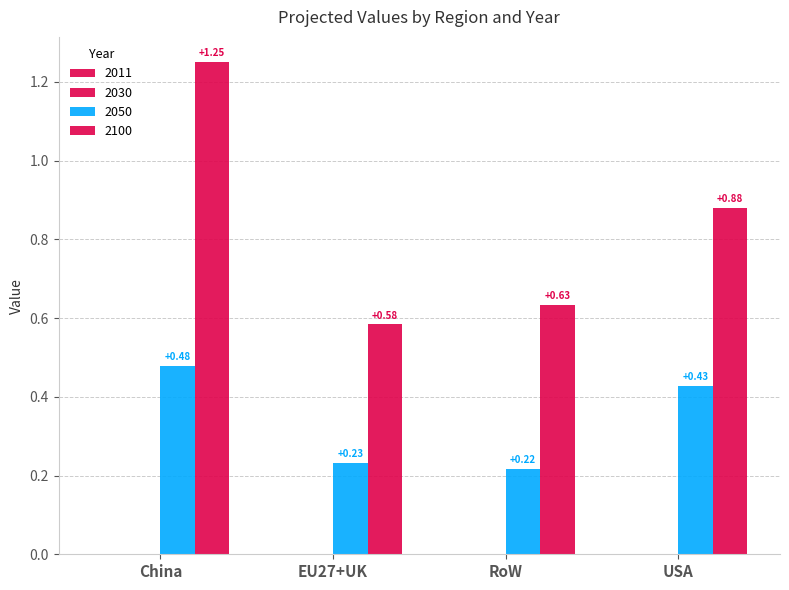

How many series are shown in this chart?

4